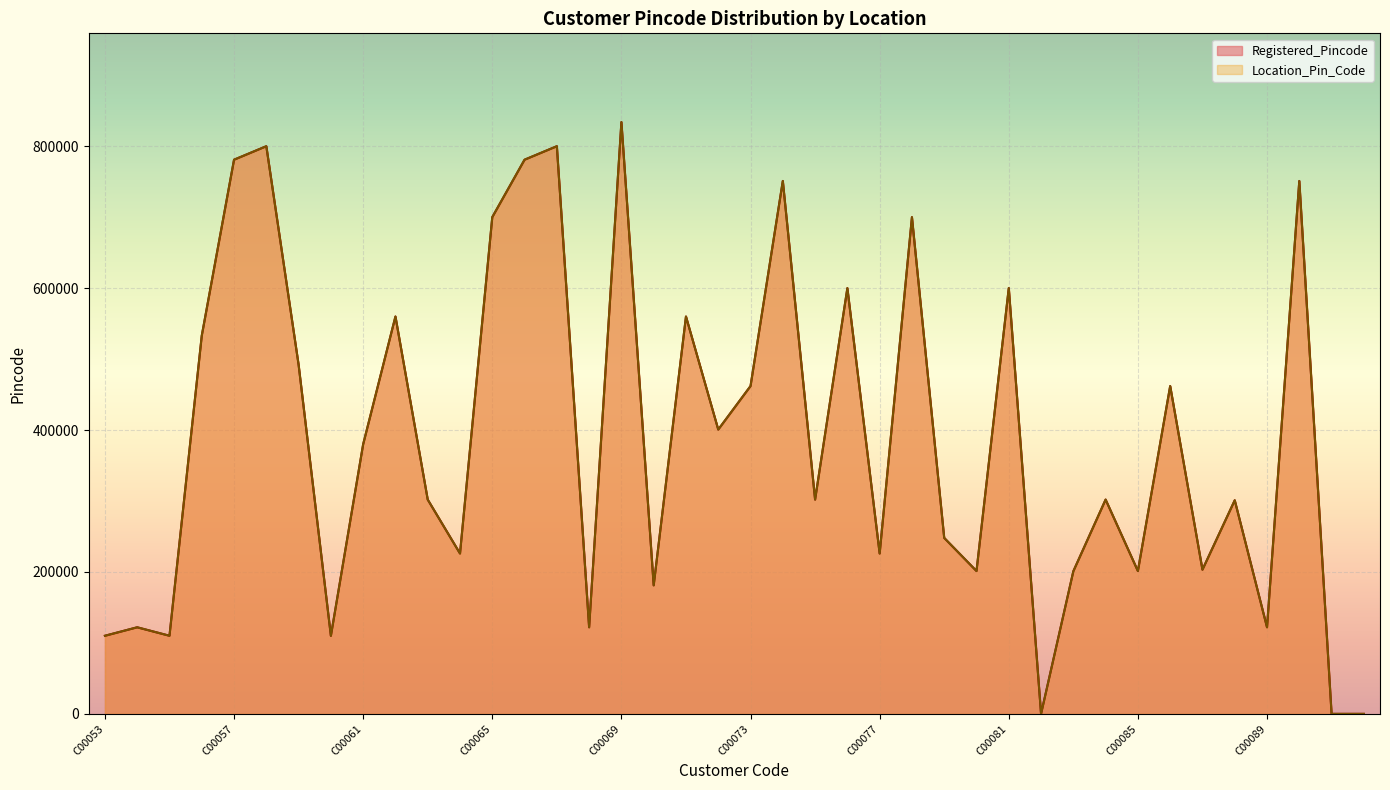

At which category is the sum across all series the highest?

C00069